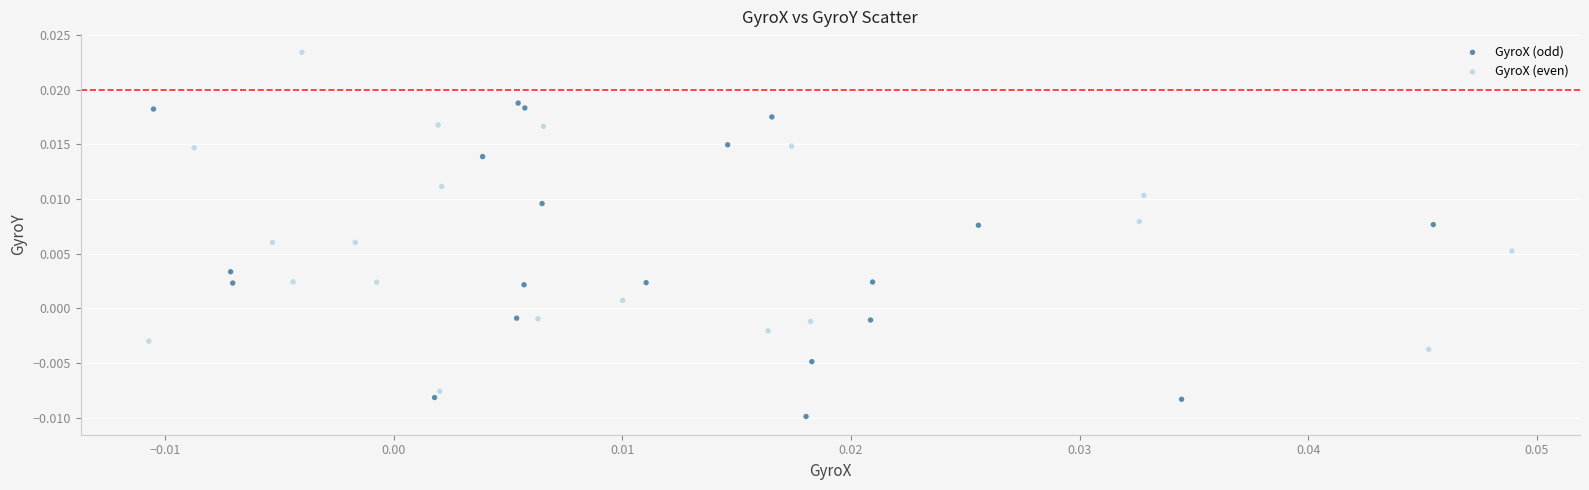

Which series contains the highest Y value?

GyroX (even)